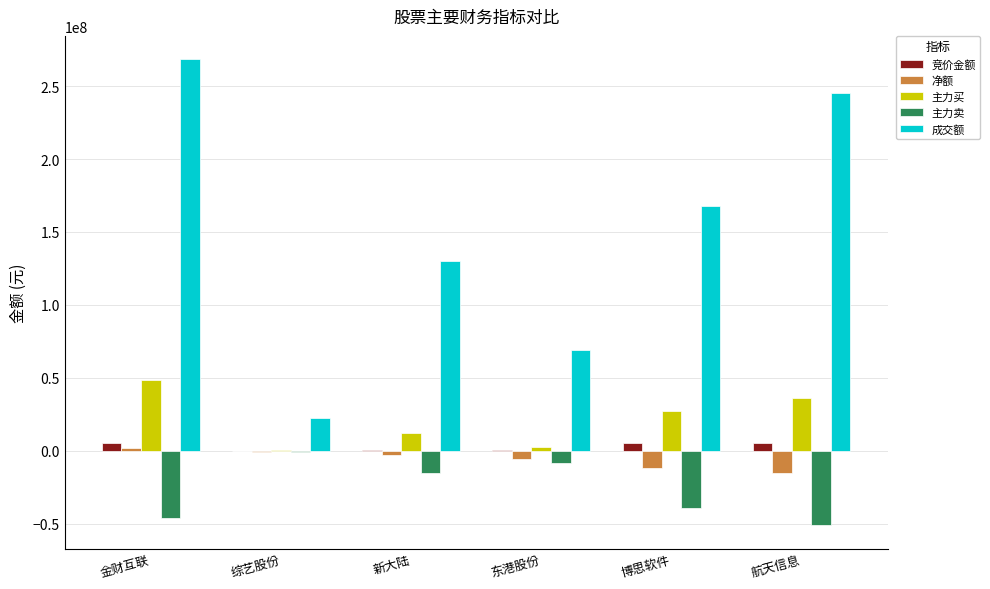

The 主力卖 series shows -46017309 at 金财互联. True or false?

True